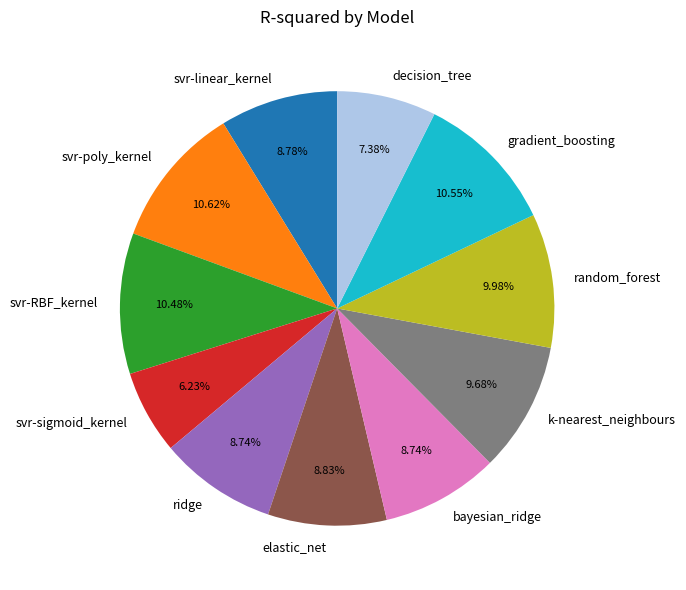

Which slice is the smallest?

svr-sigmoid_kernel